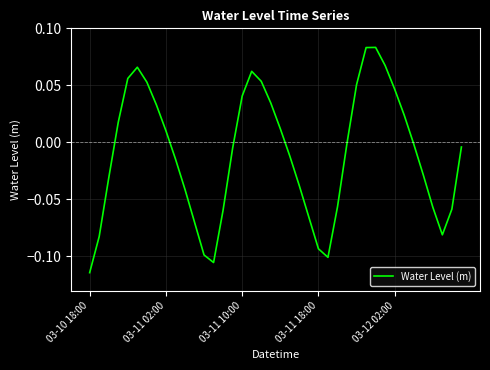

Count the number of data series in this chart.

1